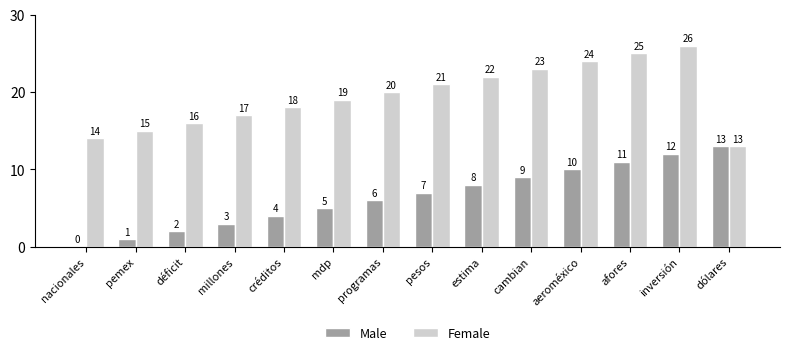

At which category is the sum across all series the highest?

inversión